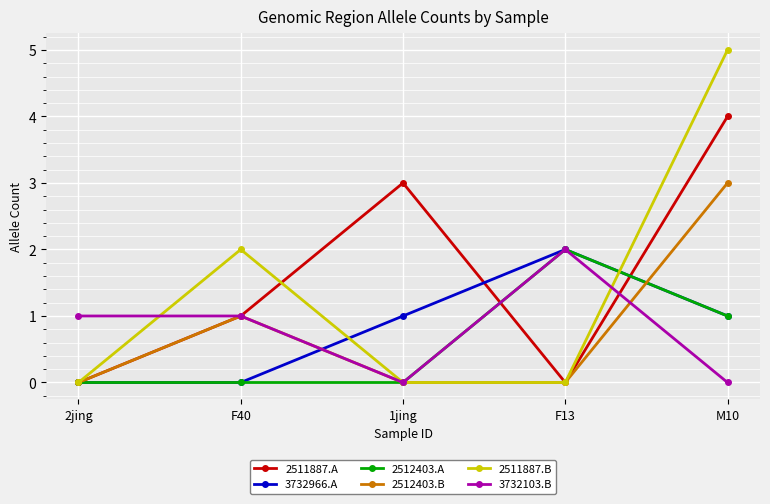

What position from the right is F13?

2